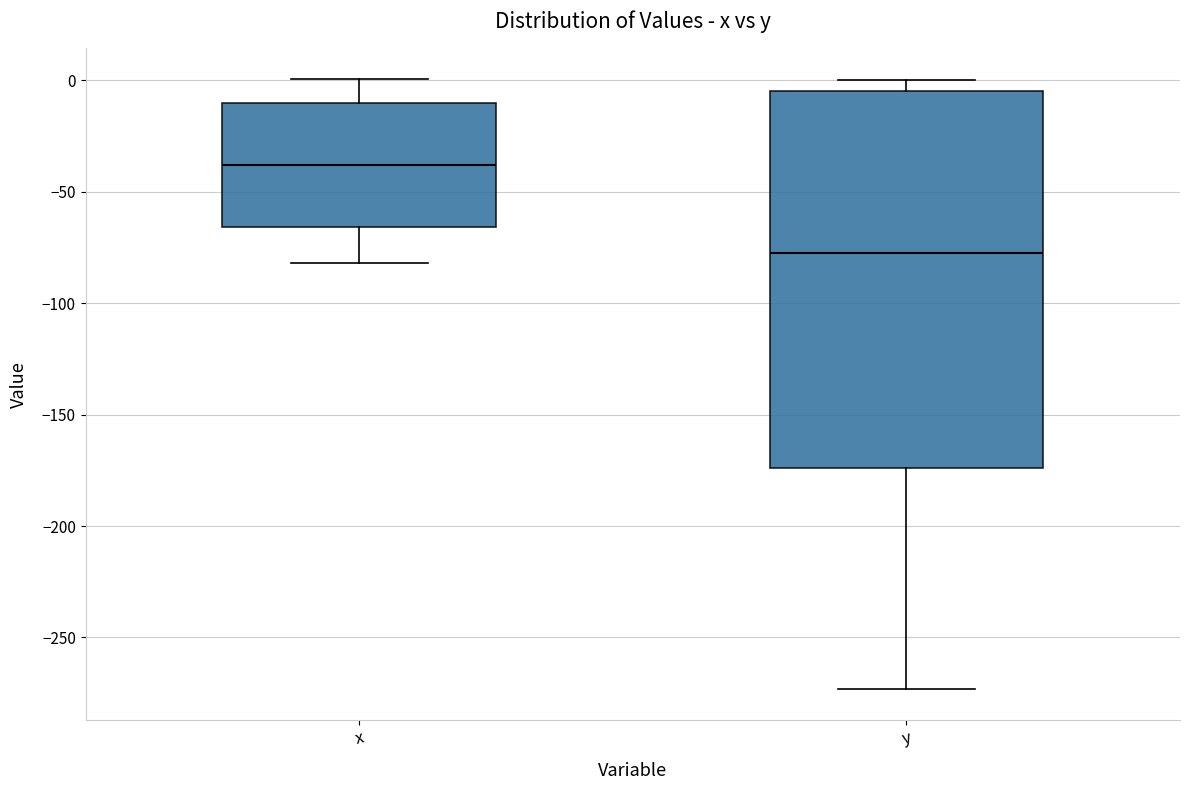

Reading left to right, read every box against the y-axis: the position of its median line, the range the box covers, and the ends of its whiskers. The values are not printed on the chart, so give them approximately, as read against the axis.

x: median -40, box -65 to -10, whiskers -80 to 0
y: median -75, box -175 to -5, whiskers -275 to 0